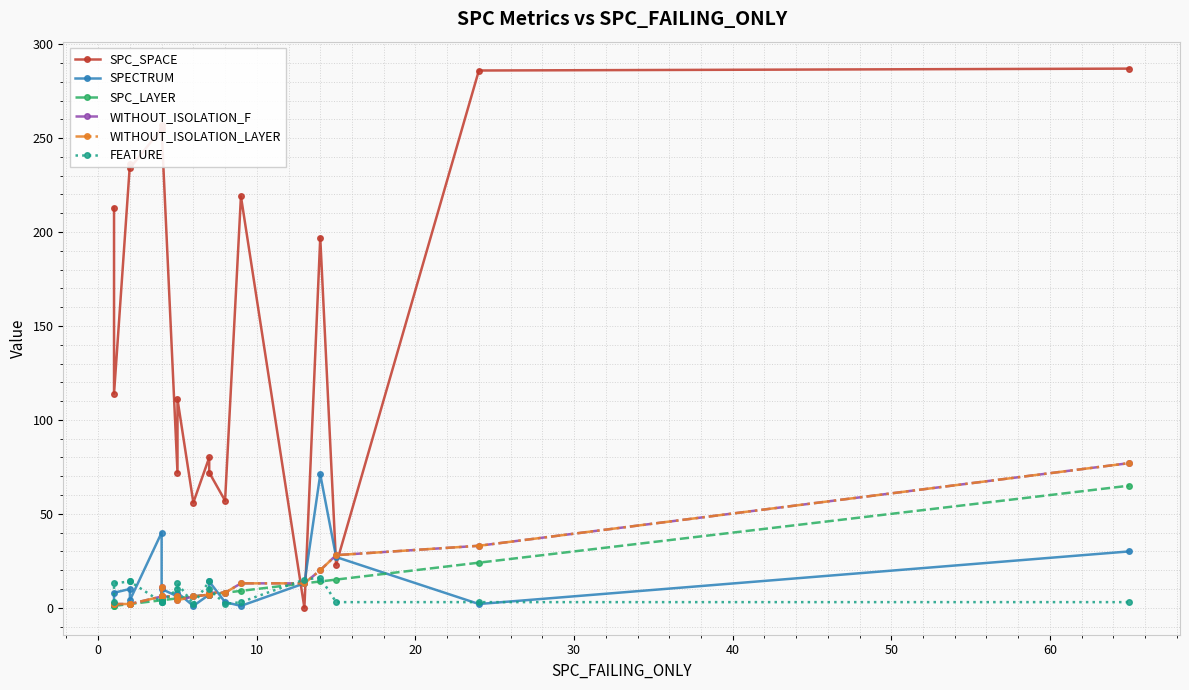

Reading left to right, list all the values displayed in this chart.

SPC_SPACE: 213	114	236	234	255	257	255	72	111	56	80	72	57	219	0	197	23	286	287
SPECTRUM: 2	8	10	4	40	4	10	6	8	1	7	14	3	1	13	71	27	2	30
SPC_LAYER: 1	1	2	2	4	4	4	5	5	6	7	7	8	9	13	14	15	24	65
WITHOUT_ISOLATION_F: 2	2	2	2	6	11	6	6	4	6	7	8	8	13	13	20	28	33	77
WITHOUT_ISOLATION_LAYER: 2	2	2	2	6	11	6	6	4	6	7	8	8	13	13	20	28	33	77
FEATURE: 3	13	14	14	3	3	3	10	13	2	14	10	2	3	15	16	3	3	3